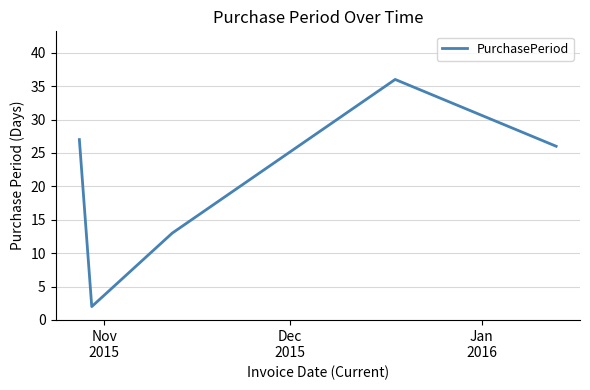

How many lines are shown in the chart?

1